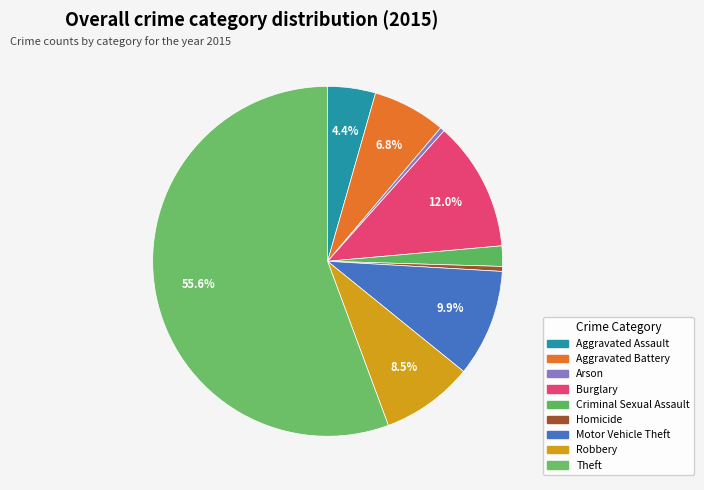

How many slices are in this pie chart?

9